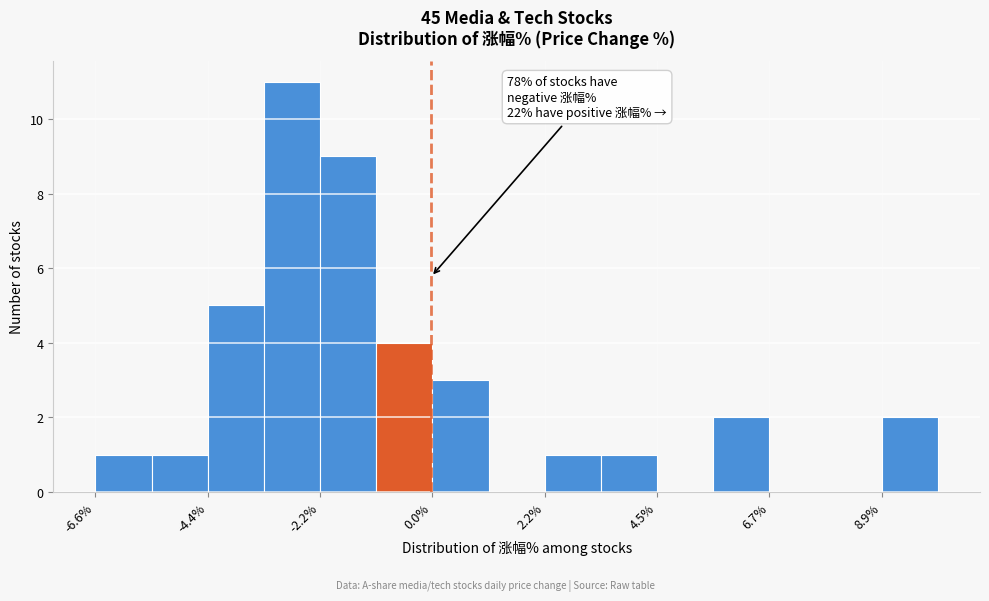

Read against the x-axis, roughly where is the centre of the tallest bar?

-2.5